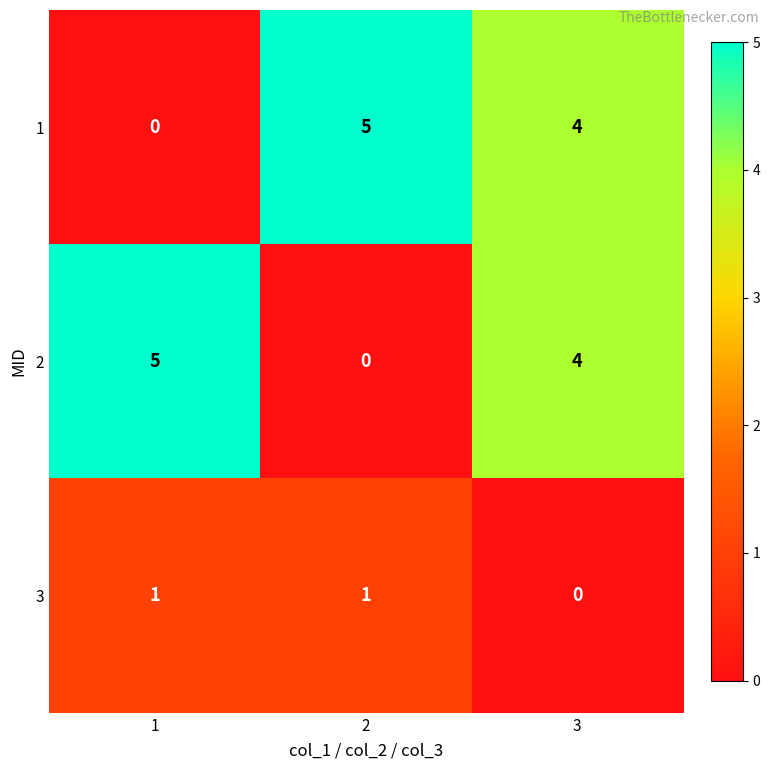

How many distinct data groups are displayed?

3